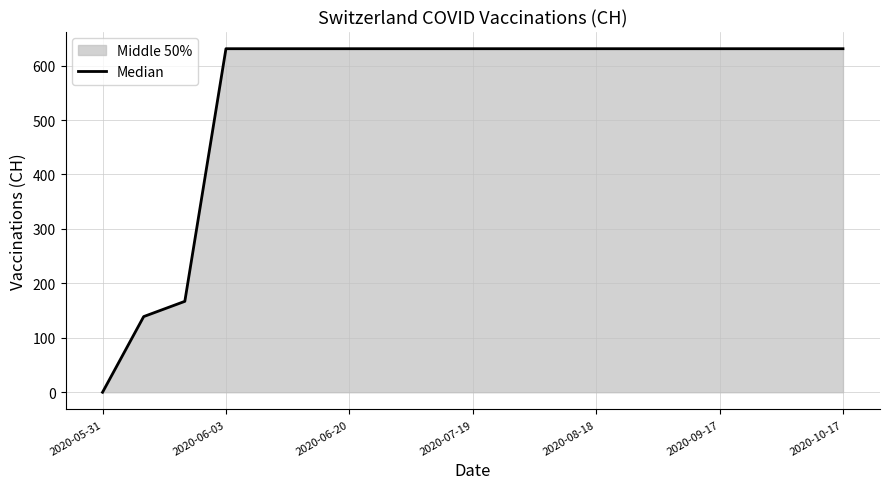

Is it true that the value at 2020-05-31 is 0?

True